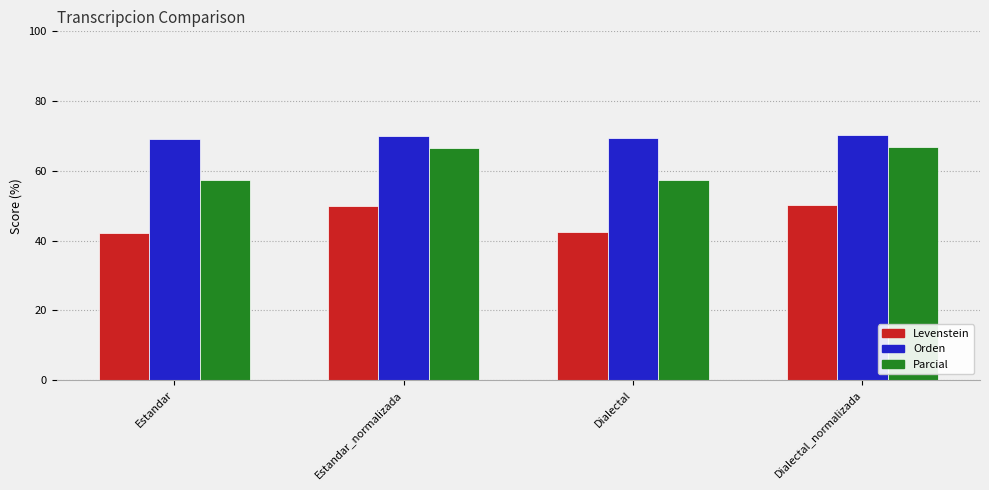

List the series in order of their overall mean, lowest first.

Levenstein, Parcial, Orden